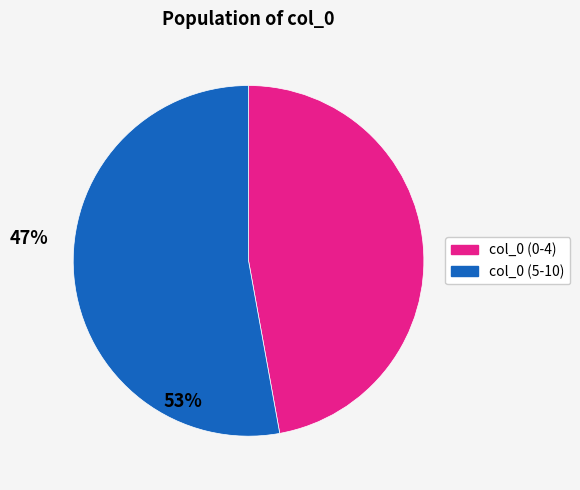

Is there a majority slice in this chart?

Yes